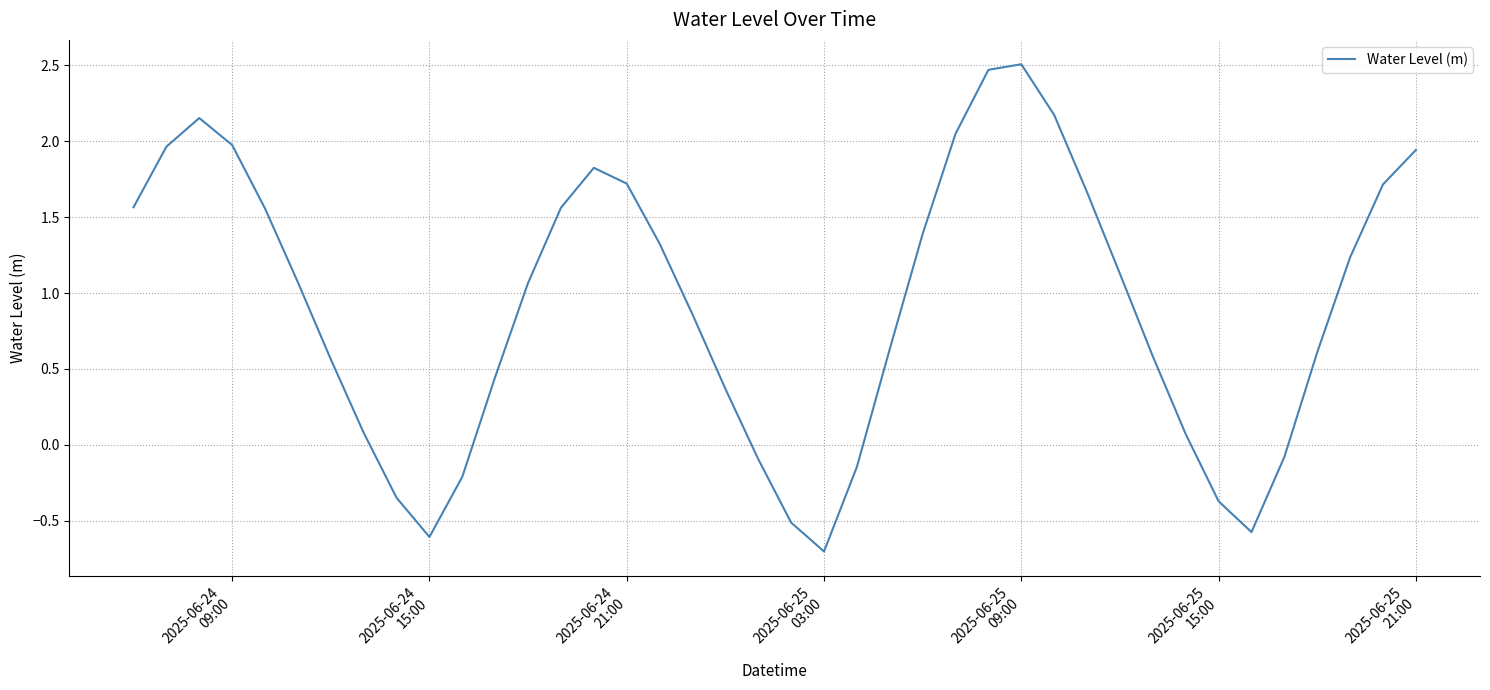

What is the minimum value shown in the chart?

-0.7